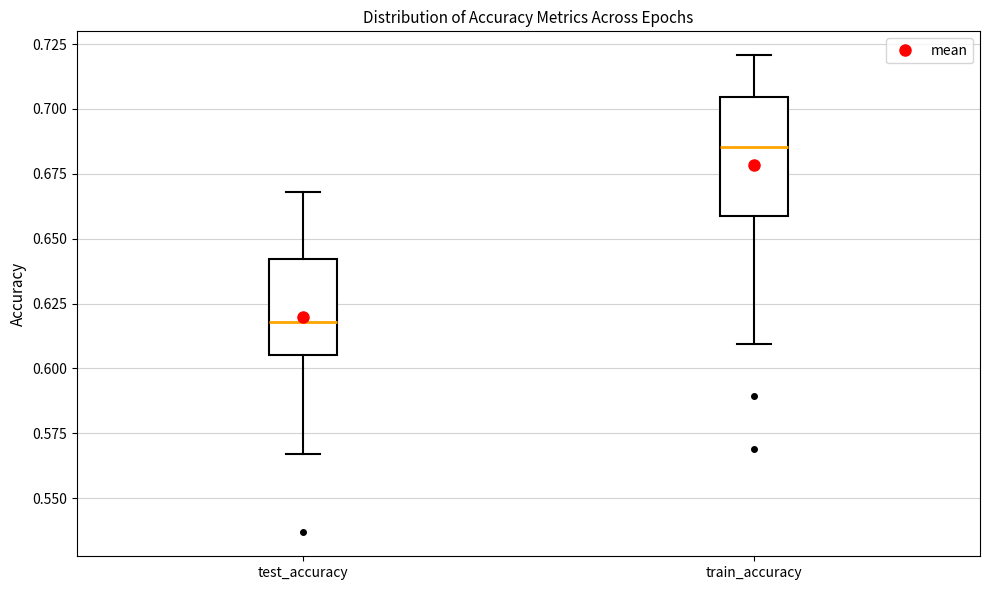

Which box's median line is the highest?

train_accuracy